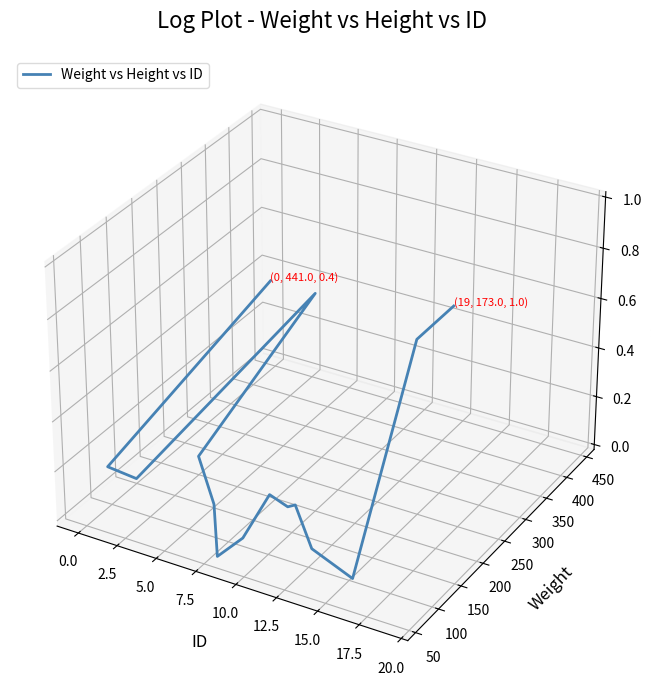

Is it true that the value at 0.0 is -0.1?

False